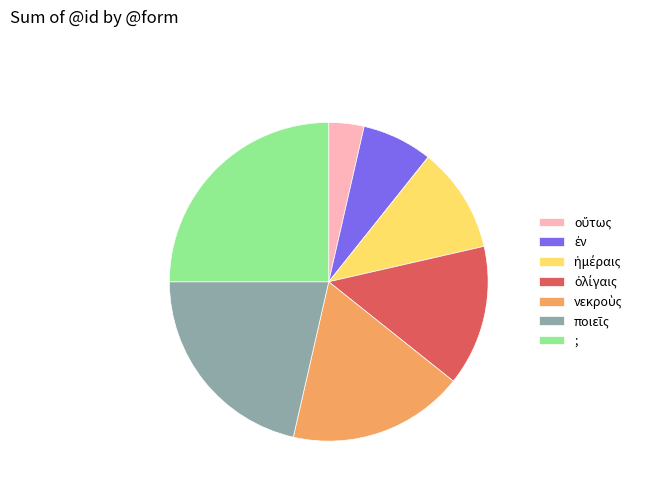

Does ; account for over 50% of the chart?

No